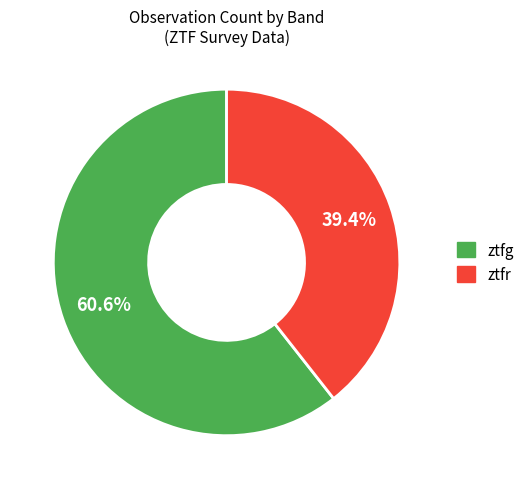

Which category has the smallest portion of the pie?

ztfr